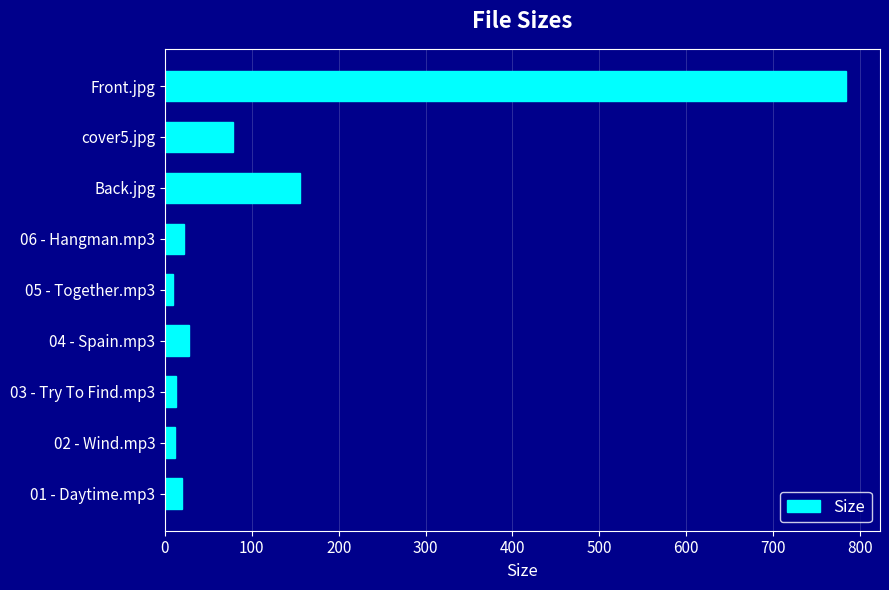

What is the difference between the second highest and second lowest values?

143.3